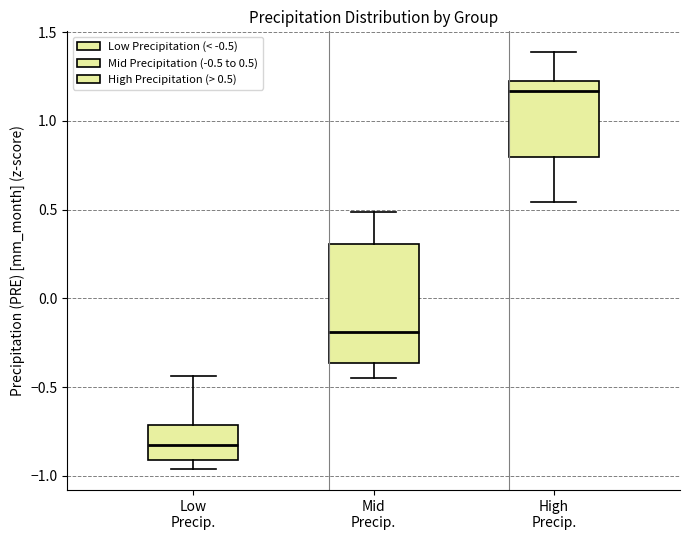

Reading left to right, transcribe this box plot: for each box, give where its median line is, the range the box spans, and where its two whiskers end, as read against the y-axis. The values are not printed on the chart, so give them approximately, as read against the axis.

Low Precip.: median -0.85, box -0.90 to -0.70, whiskers -0.95 to -0.45
Mid Precip.: median -0.20, box -0.35 to 0.30, whiskers -0.45 to 0.50
High Precip.: median 1.15, box 0.80 to 1.25, whiskers 0.55 to 1.40